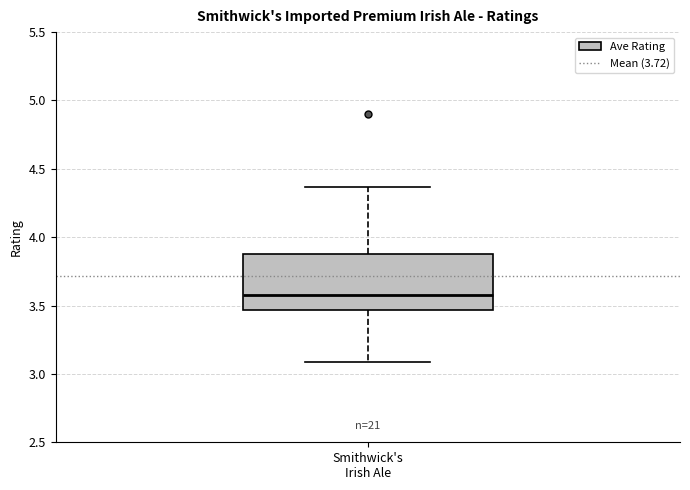

Transcribe this box plot: give where the median line is, the range the box spans, and where the two whiskers end, as read against the y-axis. The values are not printed on the chart, so give them approximately, as read against the axis.

median 3.60, box 3.45 to 3.90, whiskers 3.10 to 4.35